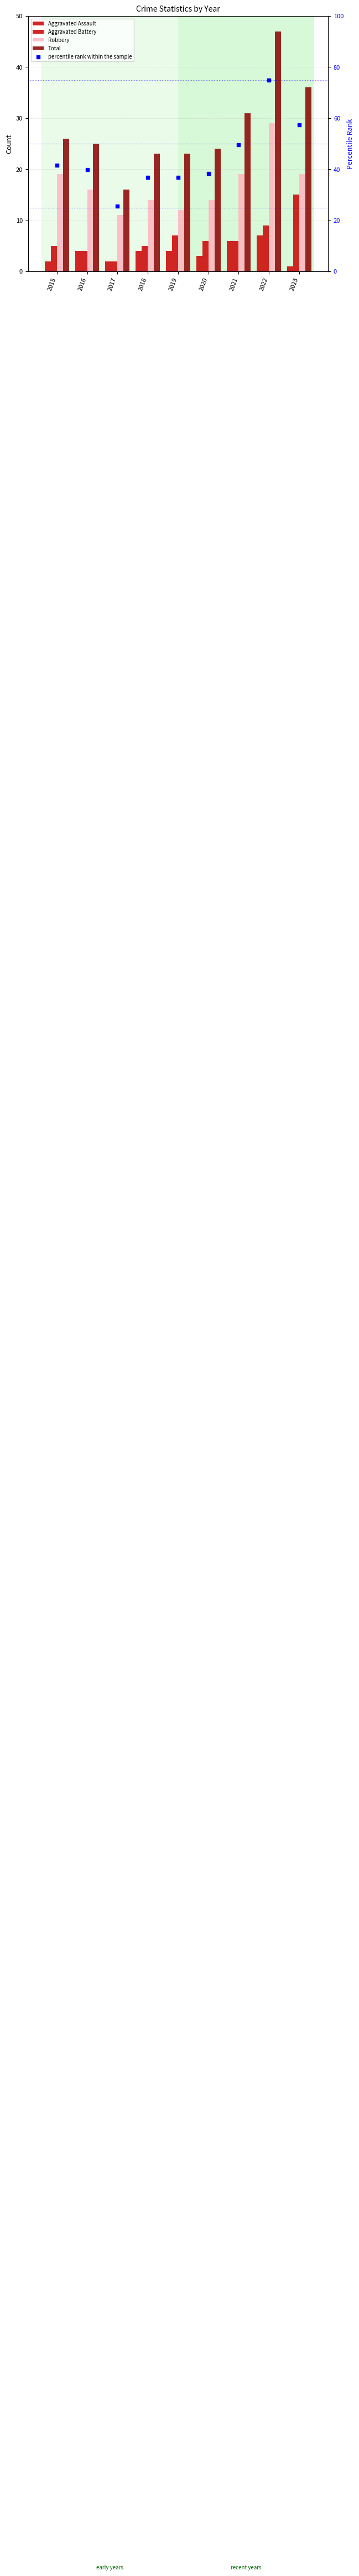

At how many categories does at least one series exceed 43?

3